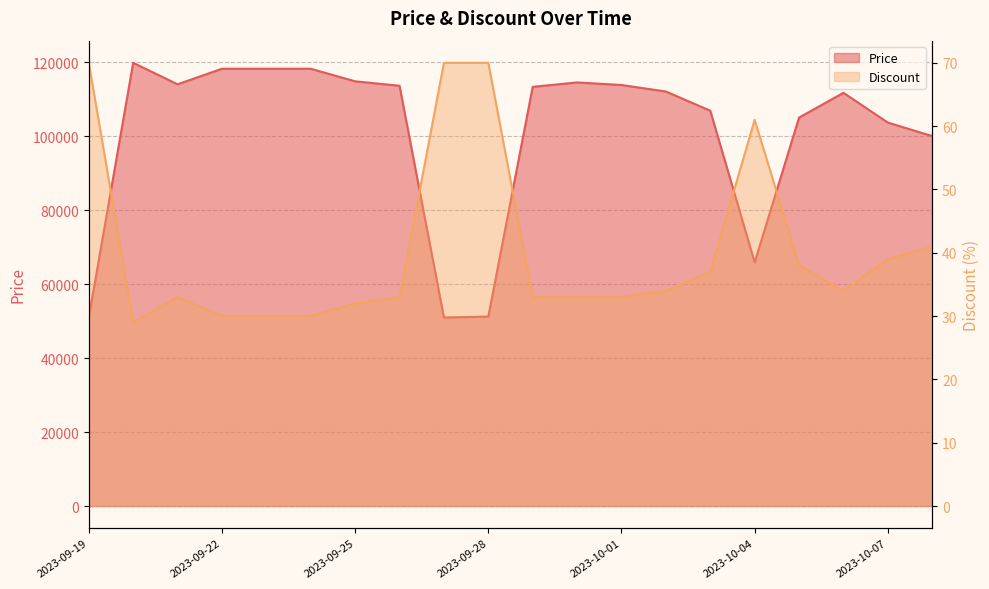

What is the average value of the Discount series?

40